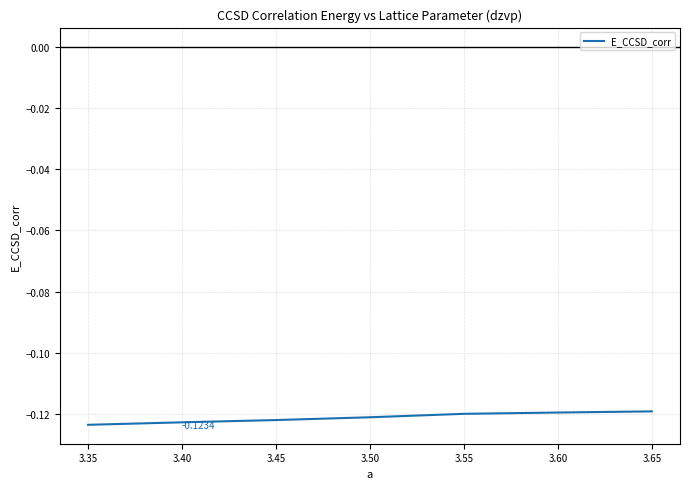

What is the sum of all values?

-0.8